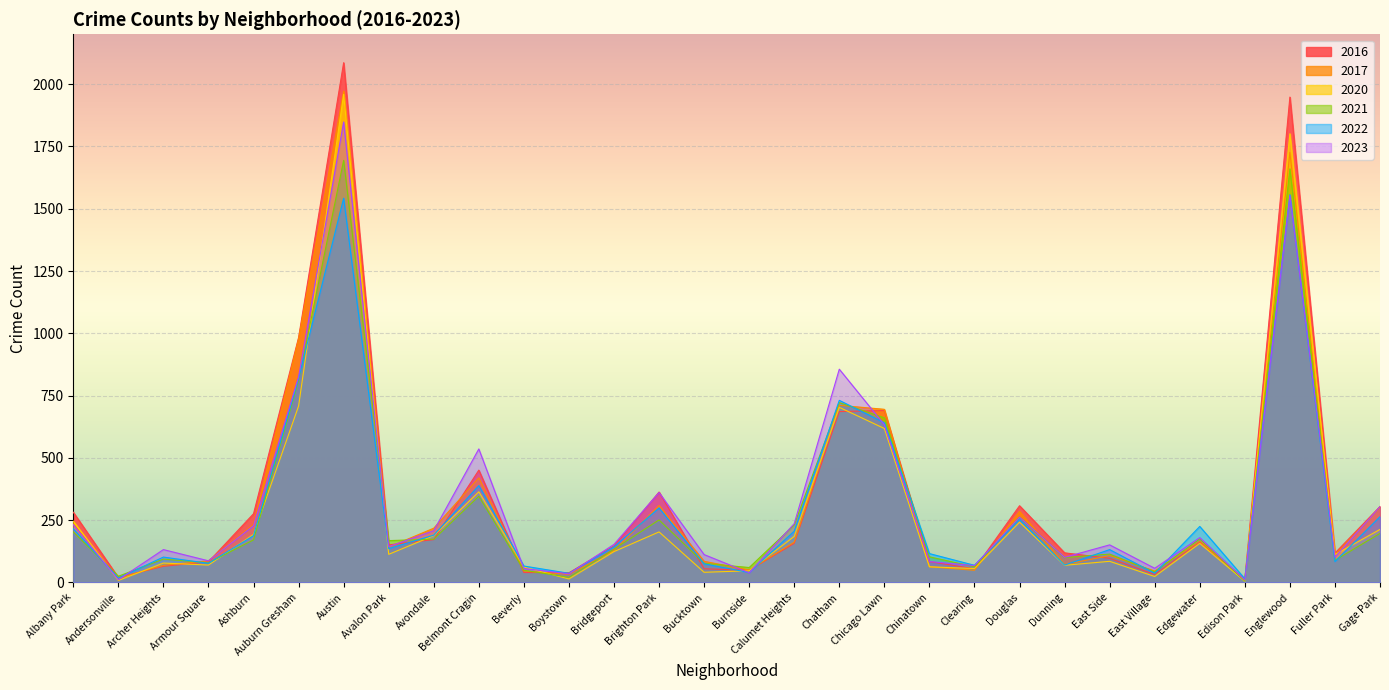

What is the total value across all series at Douglas?

1612